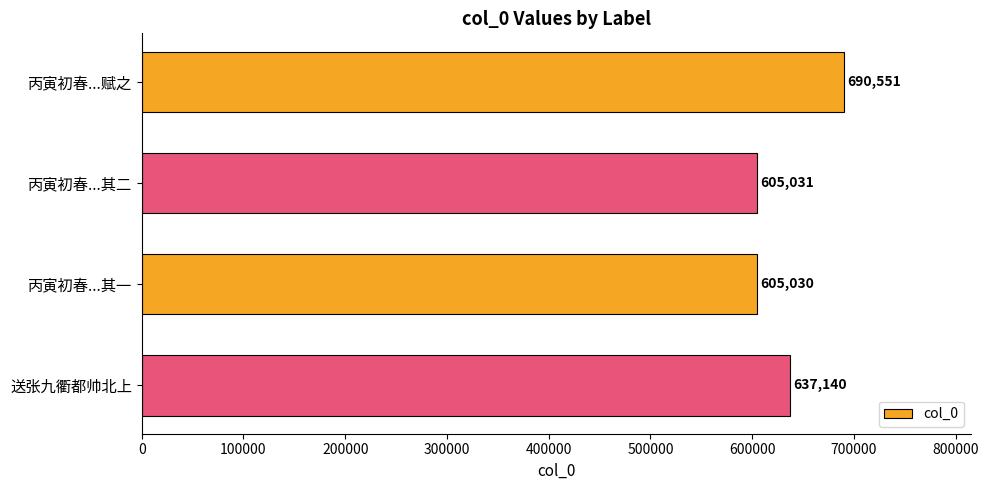

Reading top to bottom, transcribe all the data shown in this chart.

丙寅初春...赋之=690551	丙寅初春...其二=605031	丙寅初春...其一=605030	送张九衢都帅北上=637140